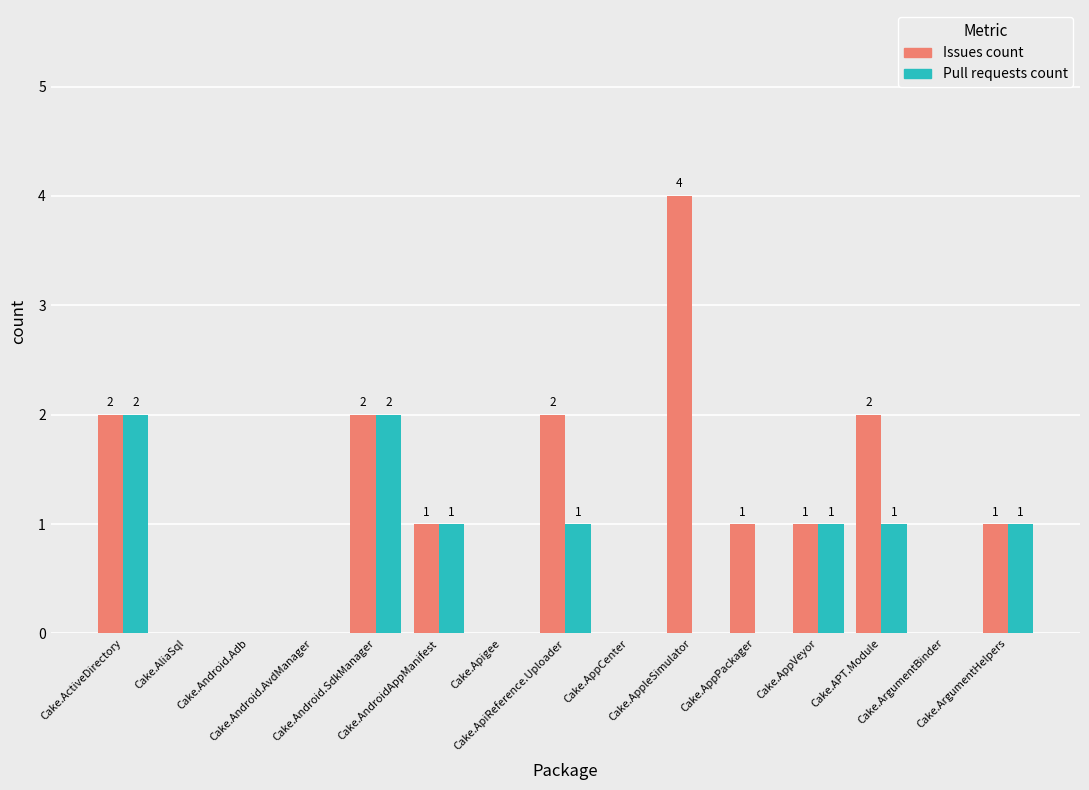

Which series has the largest total across all categories?

Issues count